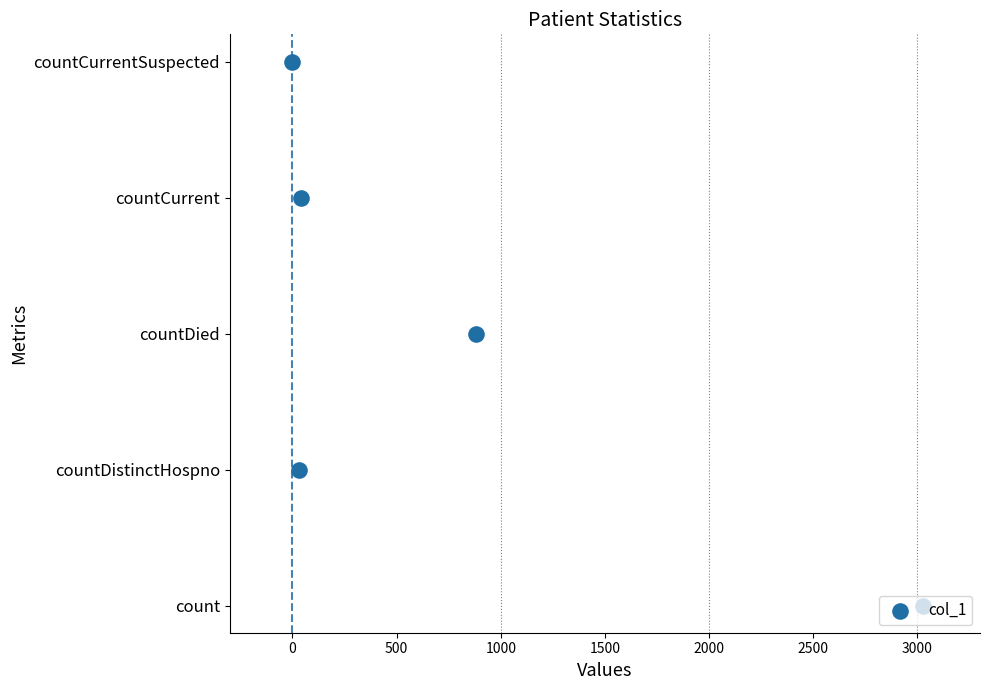

What is the change in value from 500 to 1000?

+1